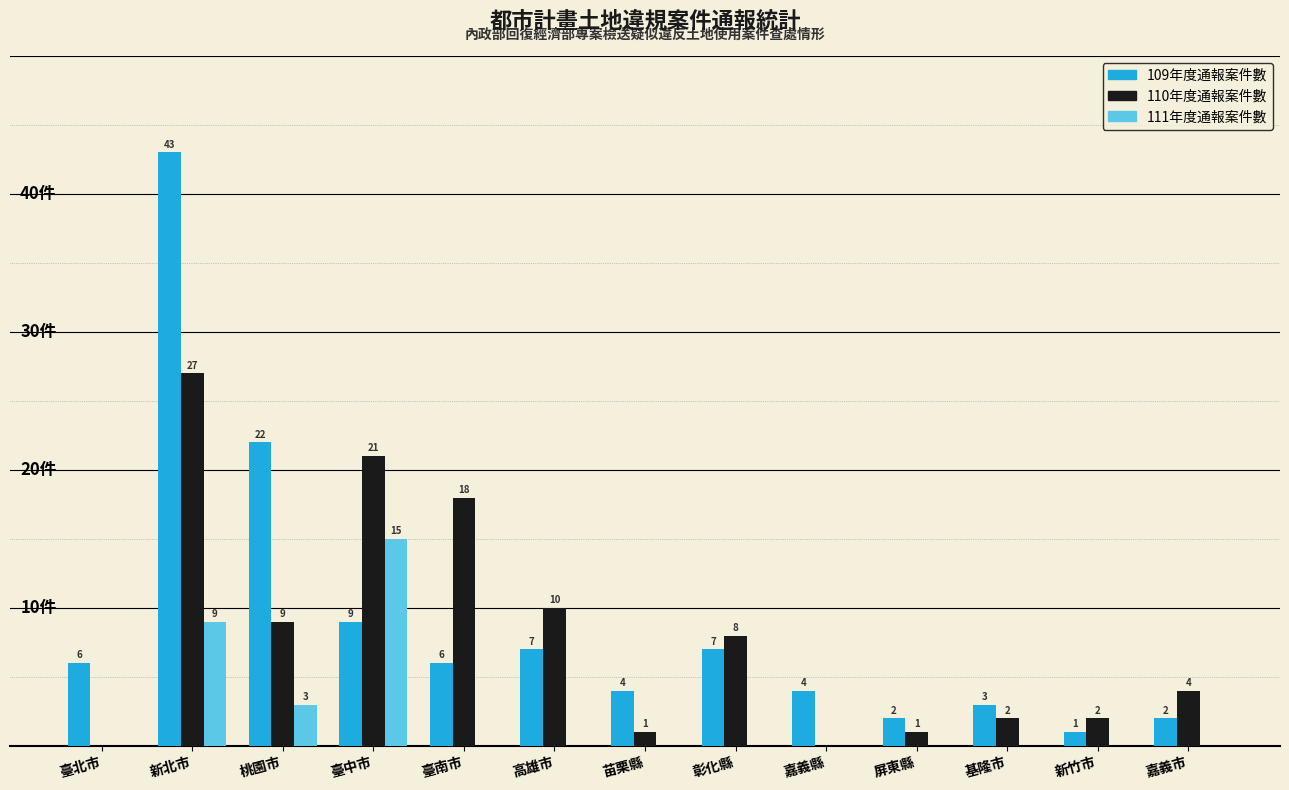

Which series changed the most between 桃園市 and 嘉義市?

109年度通報案件數